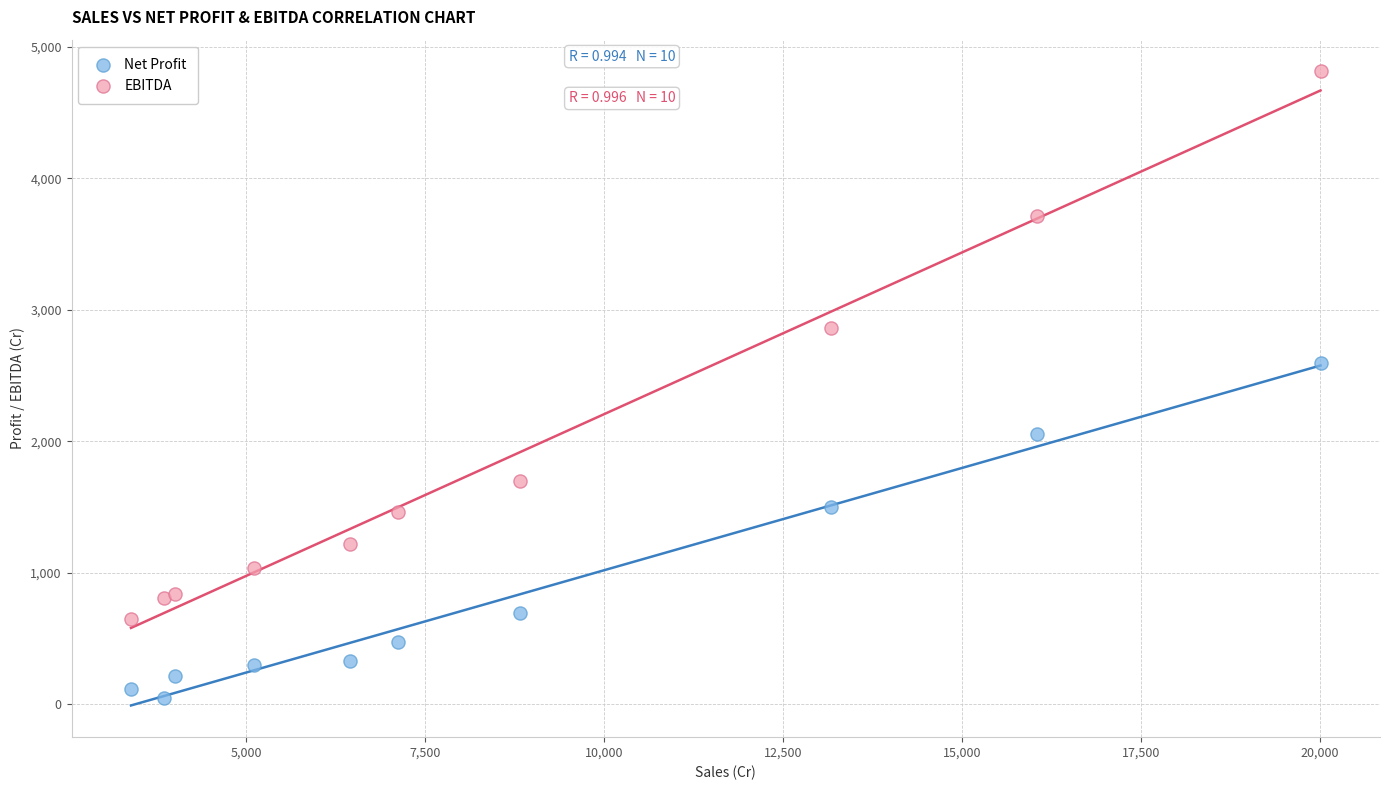

Which series contains the lowest Y value?

Net Profit